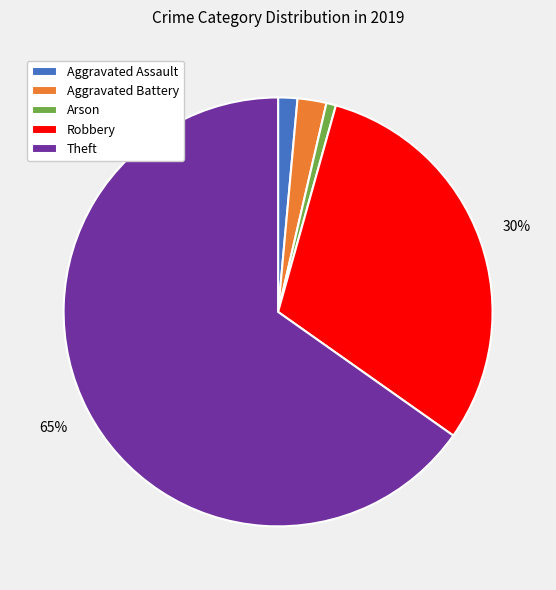

Which slice is the largest?

Theft